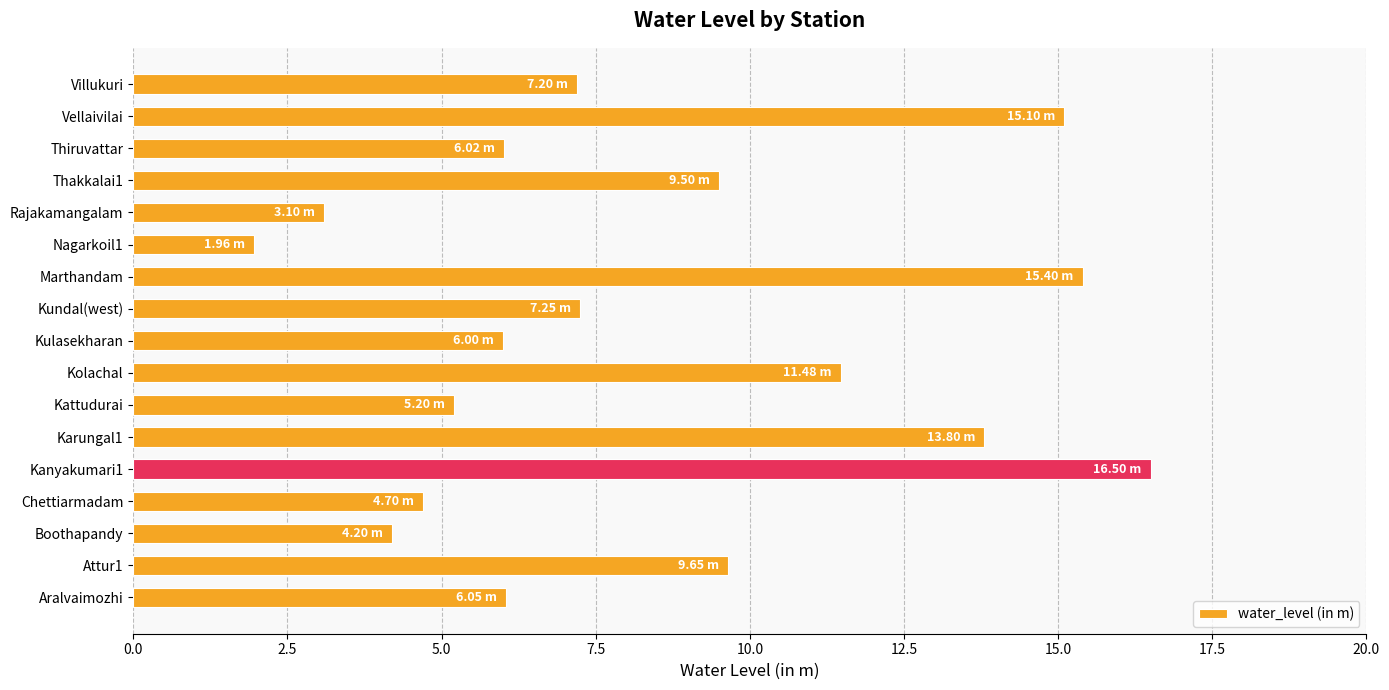

What is the maximum value shown in the chart?

16.5